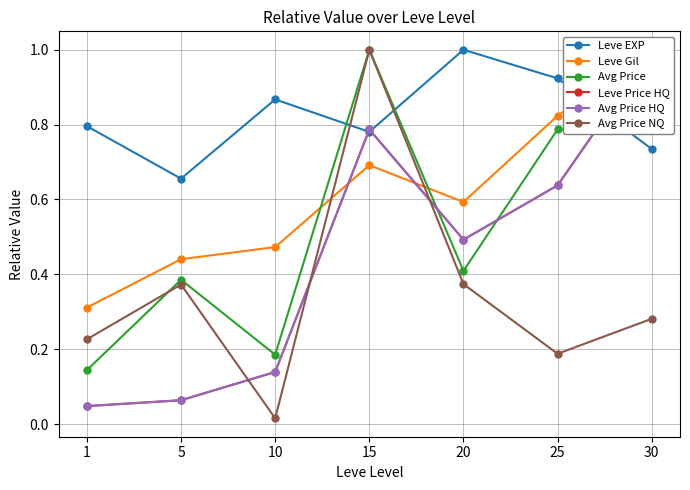

The value of Avg Price HQ at 30 is 1.0. True or false?

True